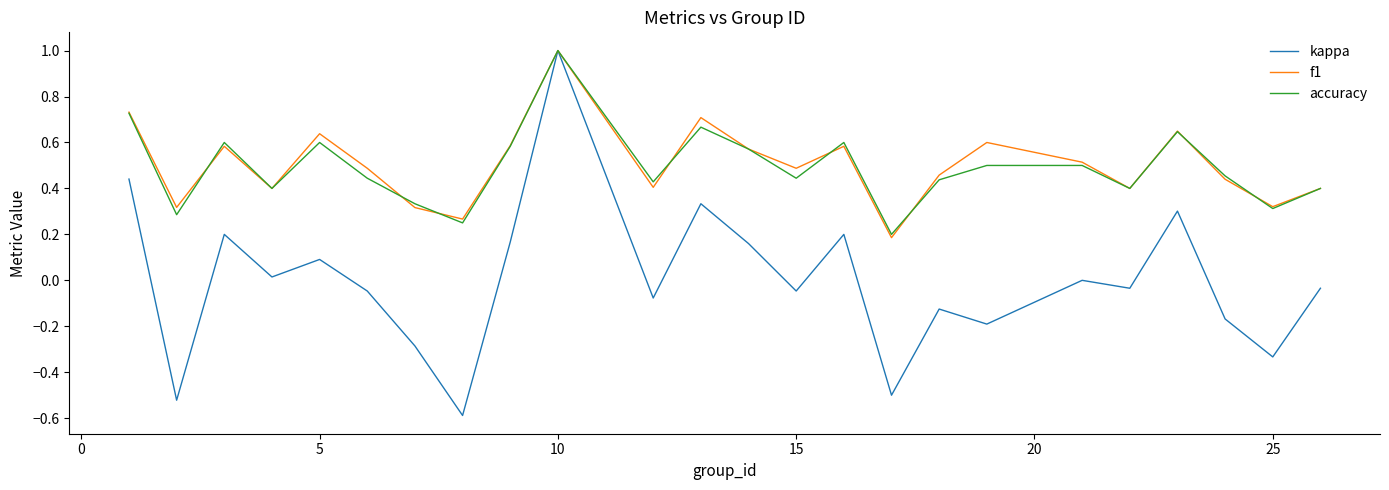

Which series has the widest spread of values?

kappa